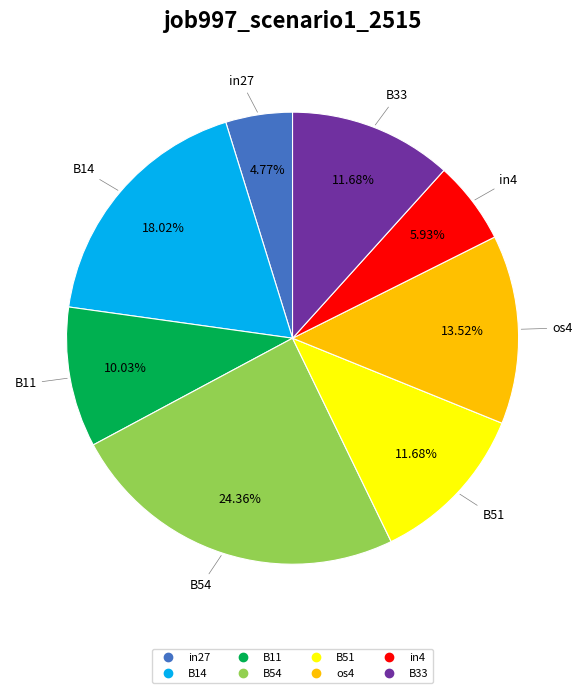

The os4 slice represents 14% of the pie. True or false?

True